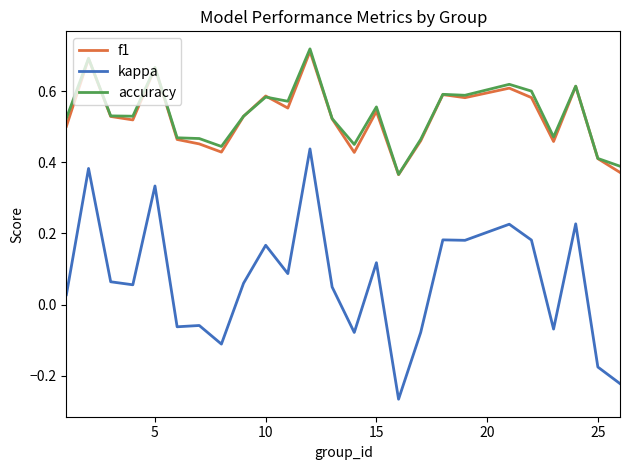

What are all the series names shown in the legend?

f1, kappa, accuracy